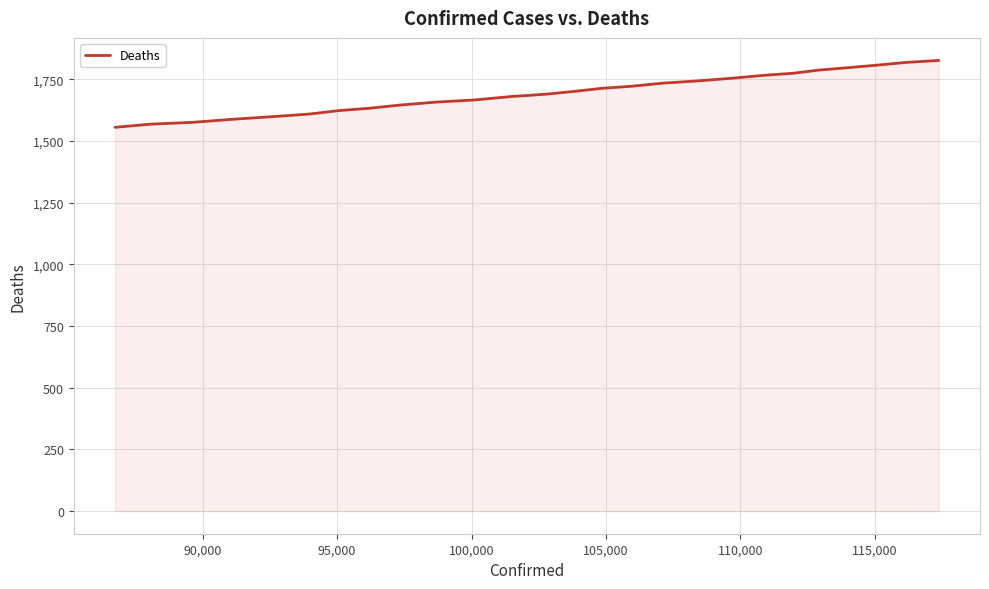

What is the smallest value displayed?

1555